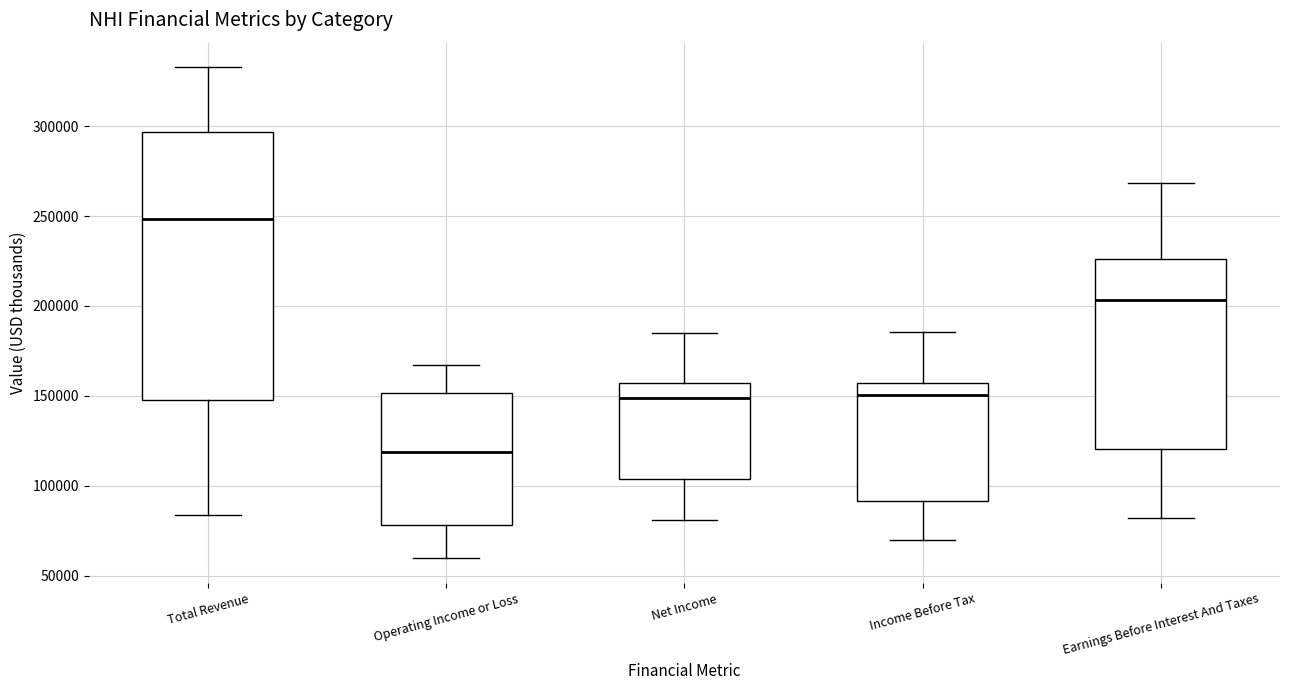

Reading left to right, transcribe this box plot: for each box, give where its median line is, the range the box spans, and where its two whiskers end, as read against the y-axis. The values are not printed on the chart, so give them approximately, as read against the axis.

Total Revenue: median 250000, box 150000 to 295000, whiskers 85000 to 335000
Operating Income or Loss: median 120000, box 80000 to 150000, whiskers 60000 to 165000
Net Income: median 150000, box 105000 to 155000, whiskers 80000 to 185000
Income Before Tax: median 150000, box 90000 to 155000, whiskers 70000 to 185000
Earnings Before Interest And Taxes: median 205000, box 120000 to 225000, whiskers 80000 to 270000